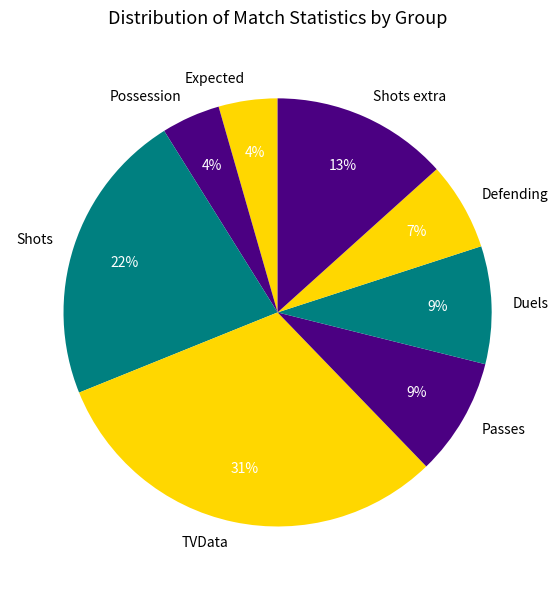

To the nearest percent, what is the combined percentage of Duels and Shots?

31%